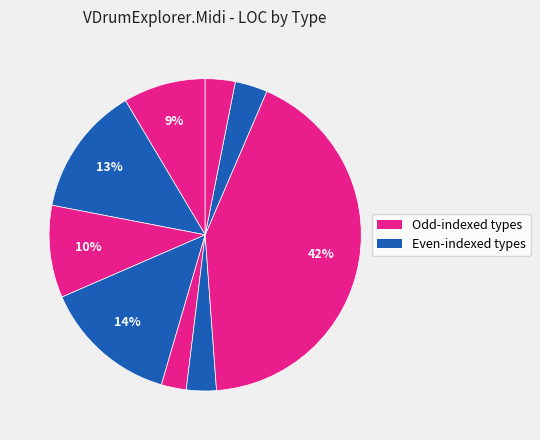

How many slices are in this pie chart?

9